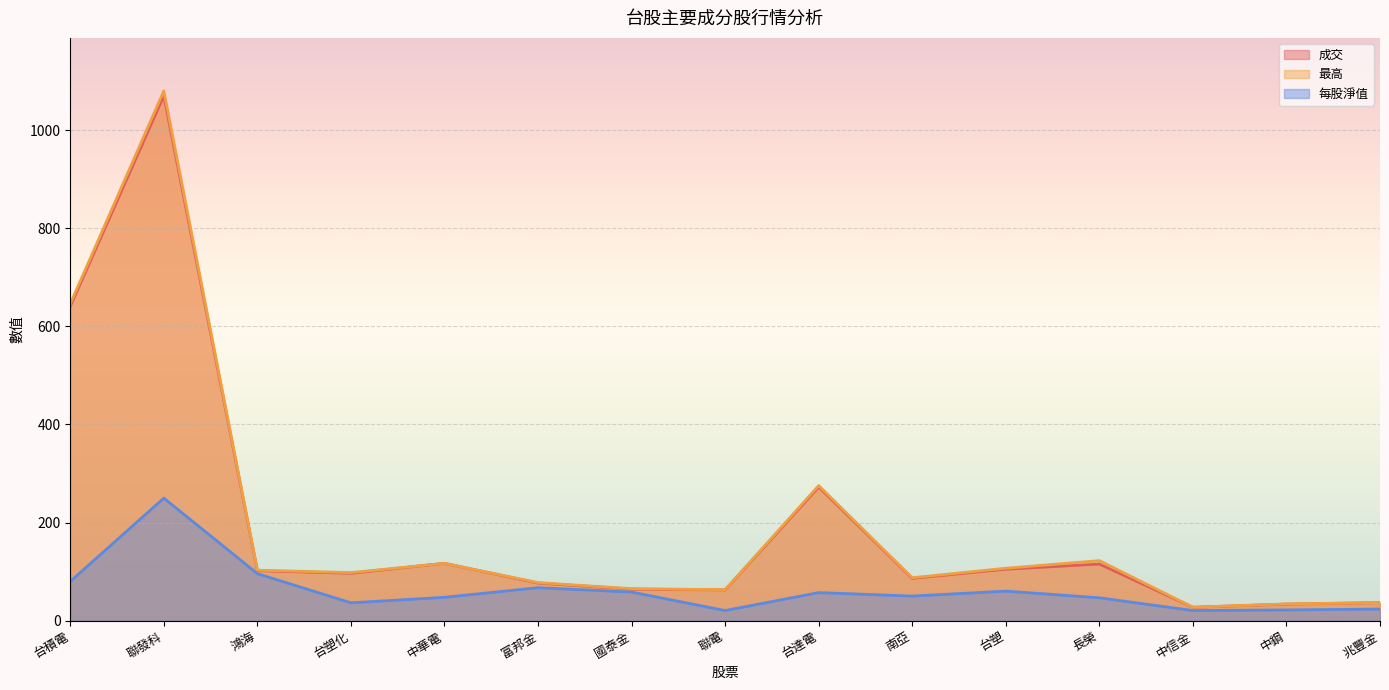

At which category does 最高 reach its first local peak?

聯發科